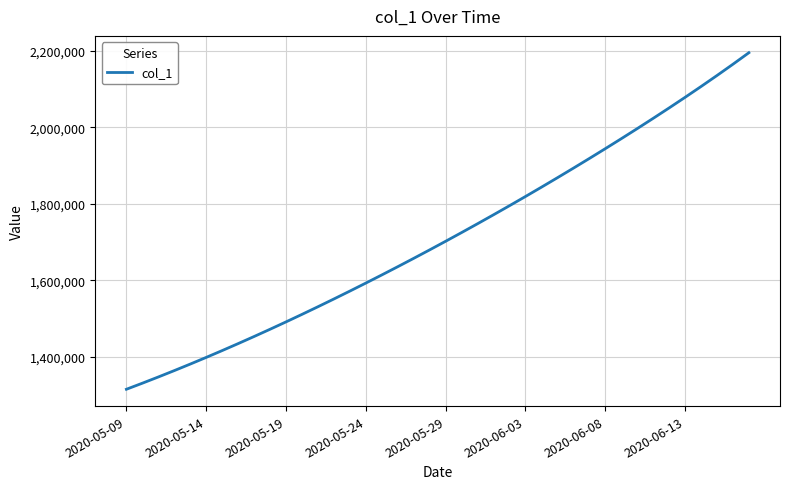

What is the average value?

1712210.2